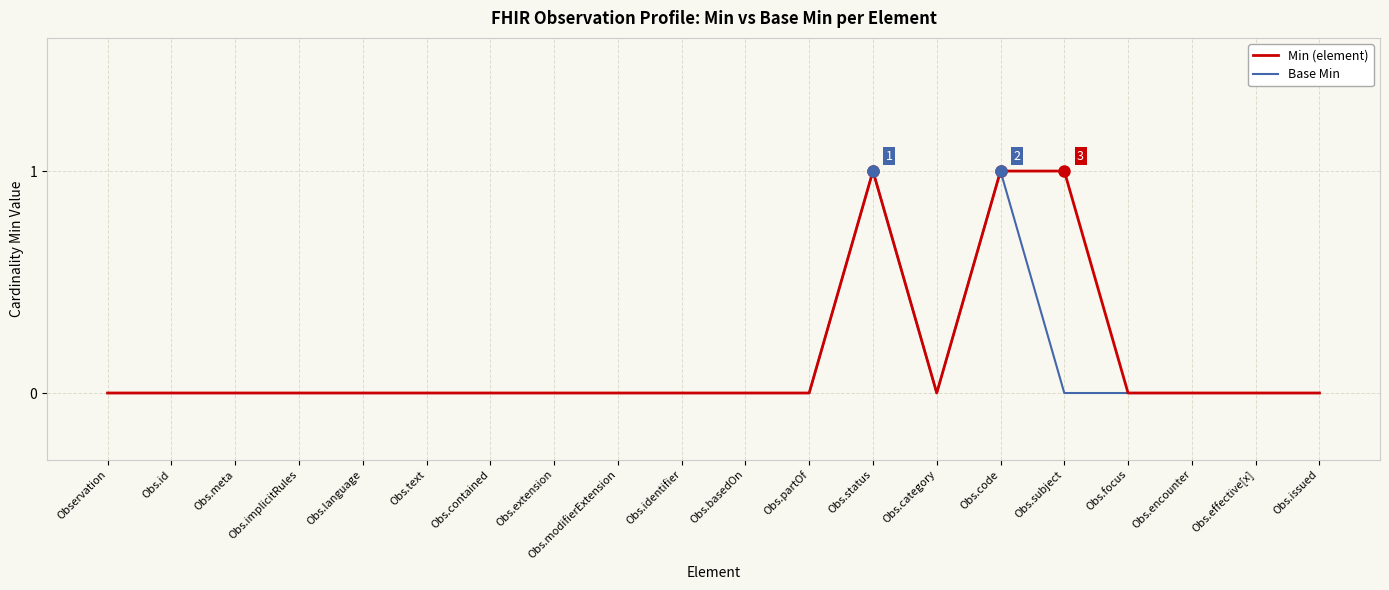

What is the maximum value for Base Min?

1